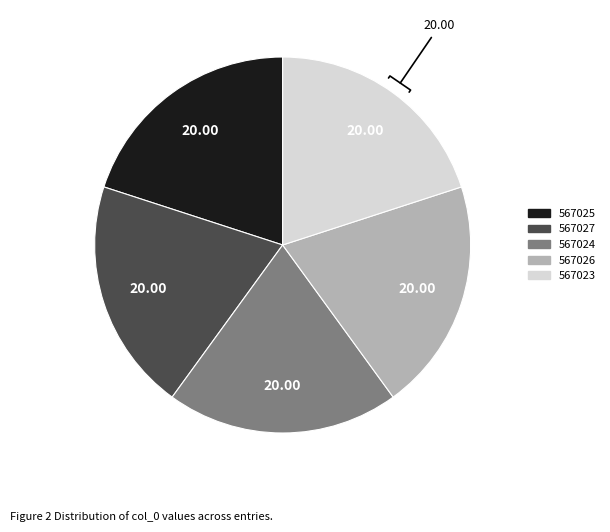

Is there any slice that represents more than half of the pie?

No